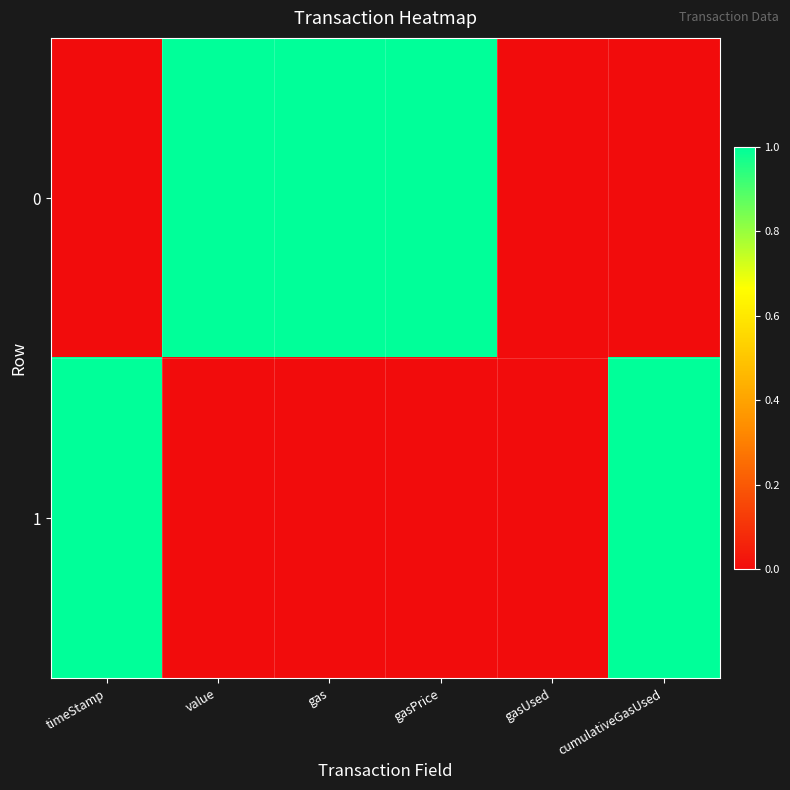

At gasPrice, list the series in order from smallest to largest.

1, 0